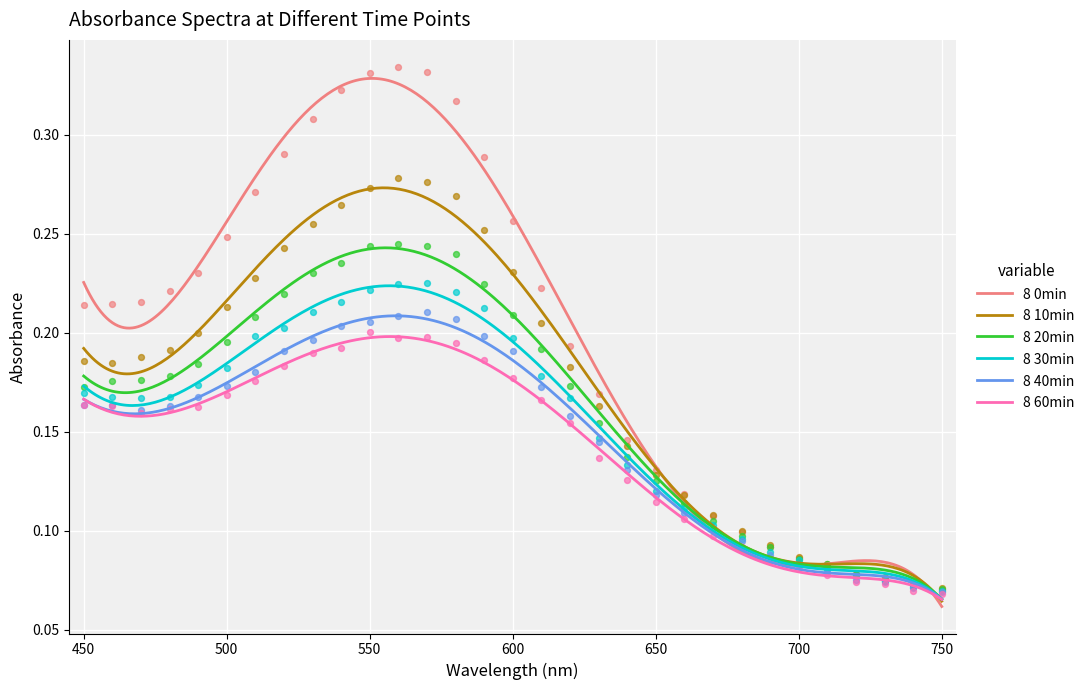

Is the value of 8 20min at 520 greater than the value of 8 40min at 680?

Yes